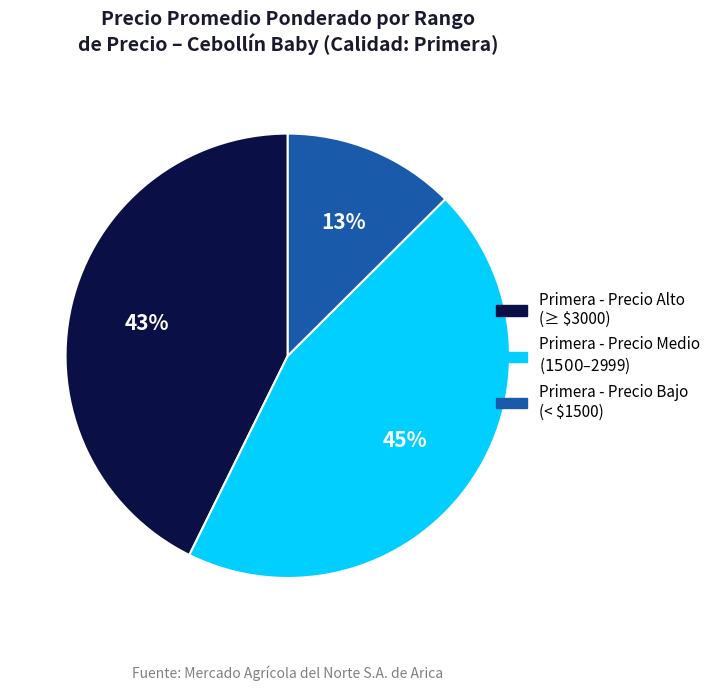

Is it true that Primera - Precio Bajo (< $1500) is 13% of the pie?

True